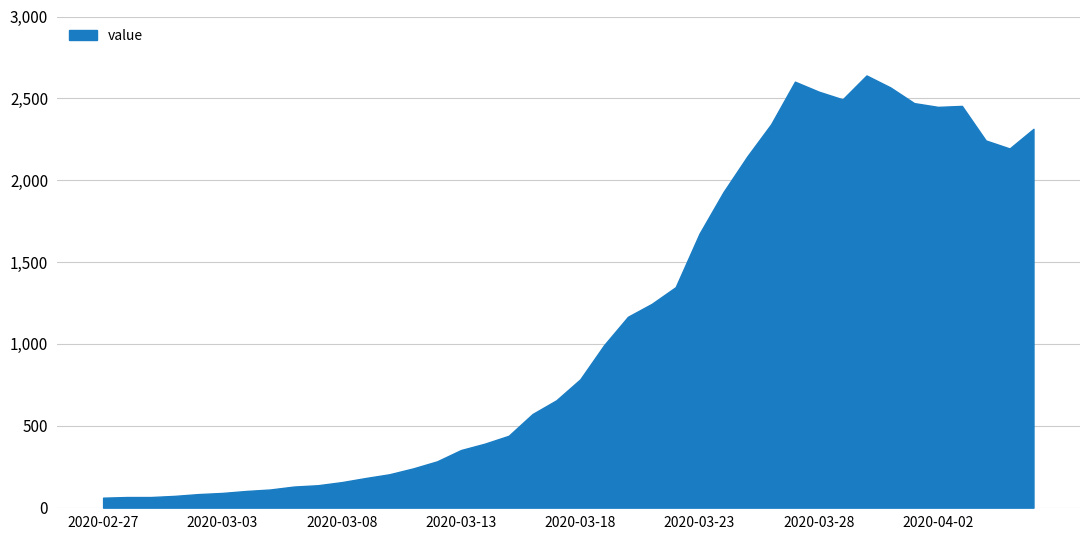

What is the maximum value shown in the chart?

2640